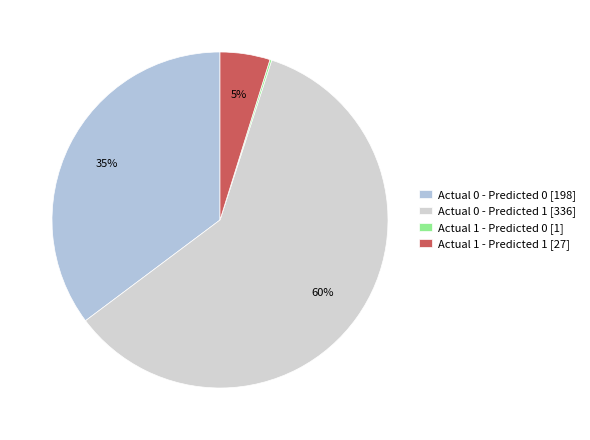

To the nearest percent, what is the combined percentage of Actual 1 - Predicted 1 and Actual 0 - Predicted 1?

65%